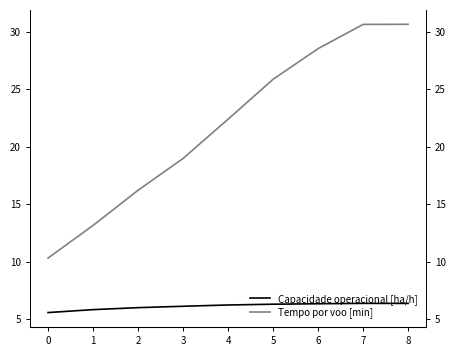

What is the total value across all series at 8?

37.0